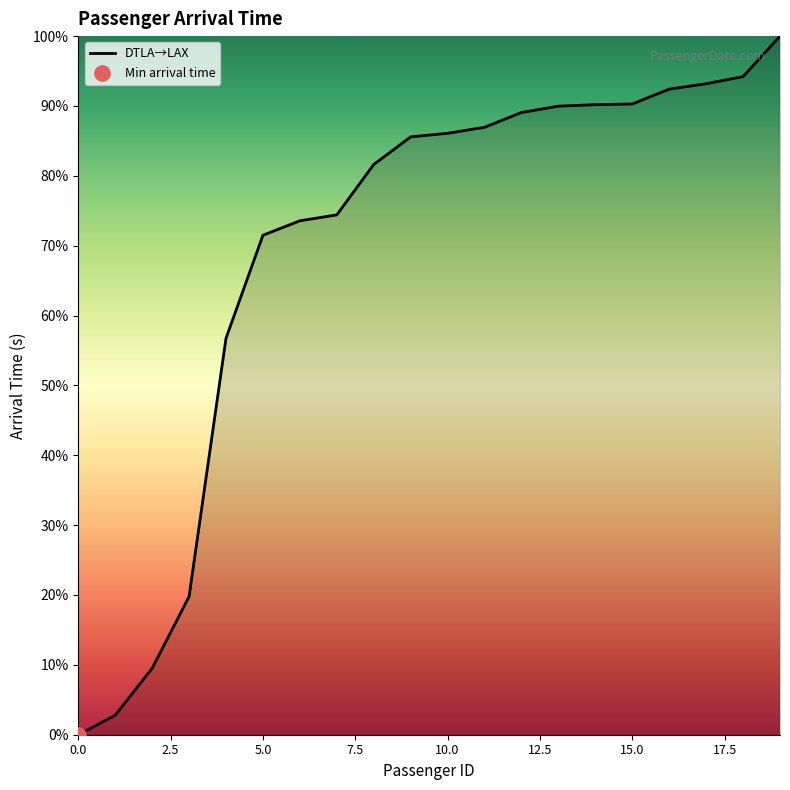

What is the maximum value shown in the chart?

100.0